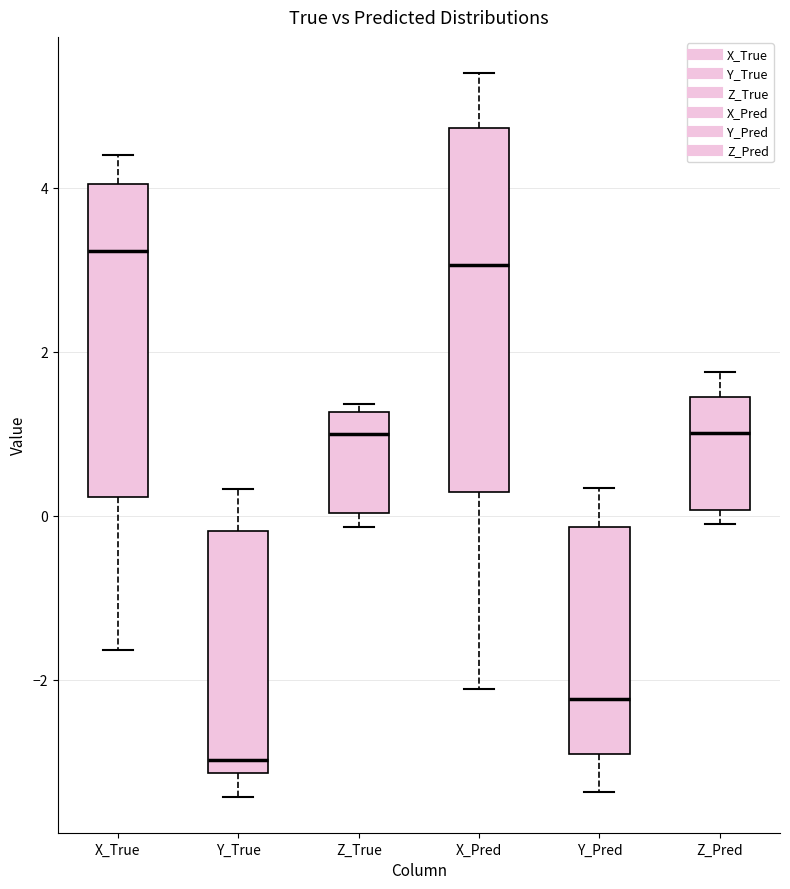

Reading left to right, transcribe this box plot: for each box, give where its median line is, the range the box spans, and where its two whiskers end, as read against the y-axis. The values are not printed on the chart, so give them approximately, as read against the axis.

X_True: median 3.2, box 0.2 to 4.0, whiskers -1.6 to 4.4
Y_True: median -3.0, box -3.2 to -0.2, whiskers -3.4 to 0.4
Z_True: median 1.0, box 0.0 to 1.2, whiskers -0.2 to 1.4
X_Pred: median 3.0, box 0.2 to 4.8, whiskers -2.2 to 5.4
Y_Pred: median -2.2, box -3.0 to -0.2, whiskers -3.4 to 0.4
Z_Pred: median 1.0, box 0.0 to 1.4, whiskers -0.2 to 1.8